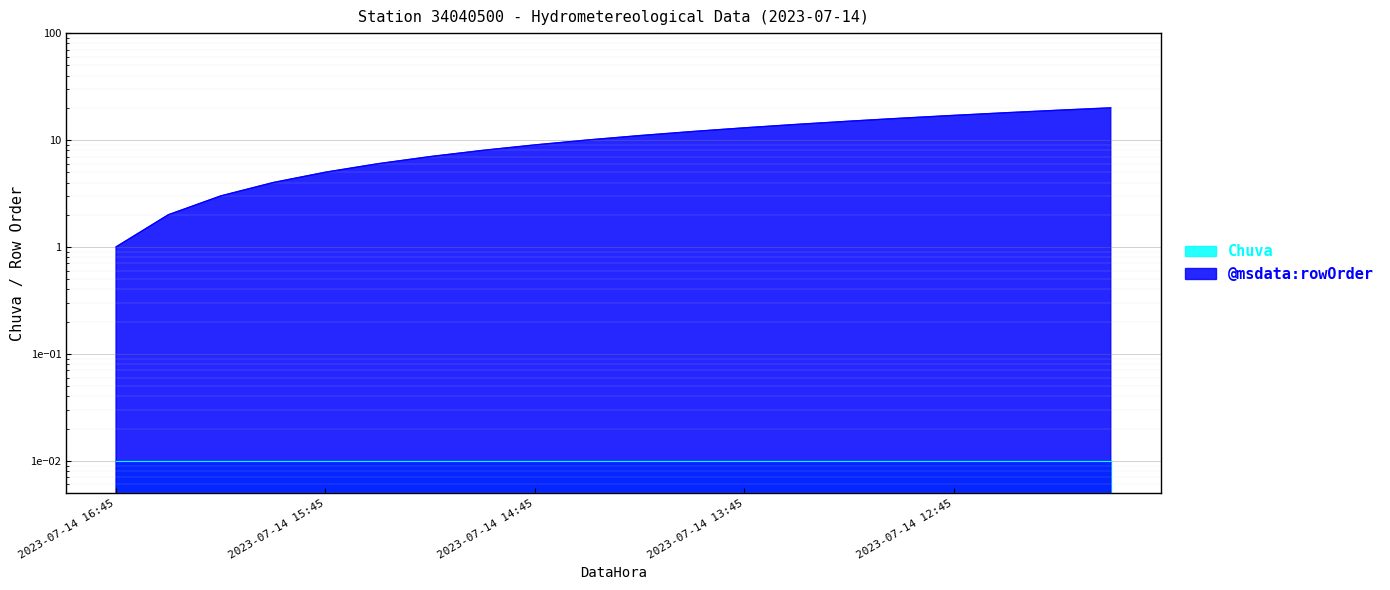

Reading right to left, transcribe all the data shown in this chart.

20	19	18	17	16	15	14	13	12	11	10	9	8	7	6	5	4	3	2	1